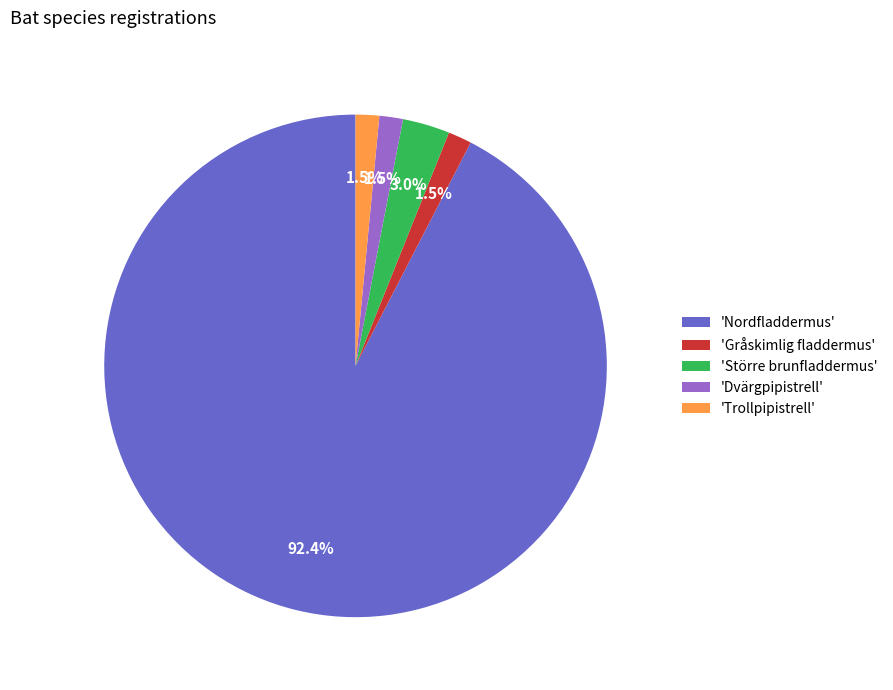

How many slices are in this pie chart?

5